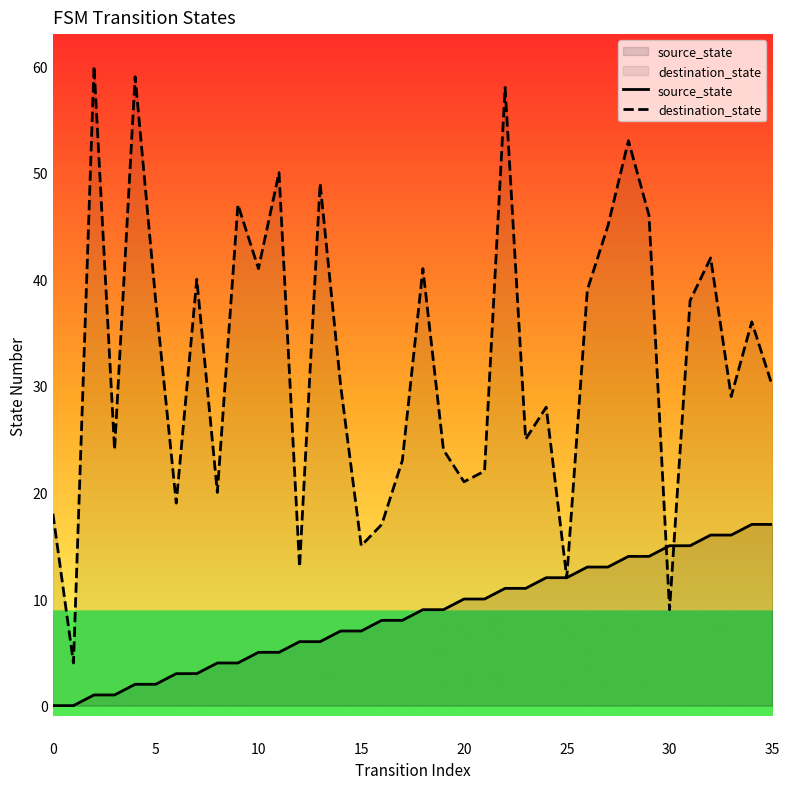

Which series has the largest total across all categories?

destination_state